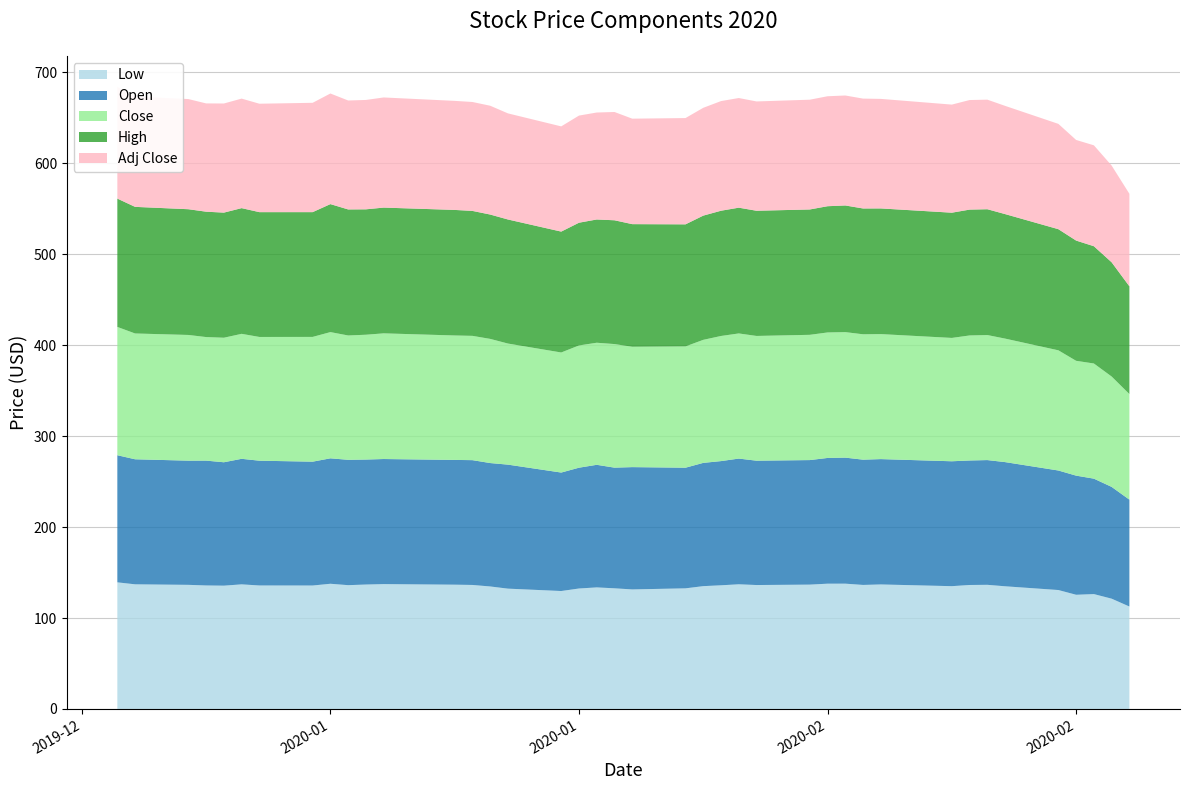

Reading right to left, list all the values displayed in this chart.

Low: 2020-02-28=112.7	2020-02-27=121.3	2020-02-26=126.3	2020-02-25=125.6	2020-02-24=130.8	2020-02-21=134.9	2020-02-20=136.5	2020-02-19=136.3	2020-02-18=135.1	2020-02-14=136.9	2020-02-13=136.4	2020-02-12=137.8	2020-02-11=137.8	2020-02-10=136.8	2020-02-07=136.3	2020-02-06=137.1	2020-02-05=136.0	2020-02-04=135.1	2020-02-03=132.7	2020-01-31=131.5	2020-01-30=132.7	2020-01-29=133.7	2020-01-28=132.5	2020-01-27=129.7	2020-01-24=132.3	2020-01-23=134.7	2020-01-22=136.4	2020-01-21=136.7	2020-01-17=137.3	2020-01-16=136.8	2020-01-15=136.2	2020-01-14=137.7	2020-01-13=135.8	2020-01-10=135.8	2020-01-09=137.0	2020-01-08=135.6	2020-01-07=135.8	2020-01-06=136.5	2020-01-03=137.1	2020-01-02=139.3
Open: 2020-02-28=117.5	2020-02-27=122.9	2020-02-26=126.9	2020-02-25=131.0	2020-02-24=131.4	2020-02-21=136.6	2020-02-20=137.2	2020-02-19=136.9	2020-02-18=137.3	2020-02-14=137.8	2020-02-13=137.8	2020-02-12=138.6	2020-02-11=138.3	2020-02-10=136.9	2020-02-07=136.7	2020-02-06=138.2	2020-02-05=136.6	2020-02-04=135.6	2020-02-03=132.7	2020-01-31=134.5	2020-01-30=132.7	2020-01-29=134.8	2020-01-28=132.8	2020-01-27=130.3	2020-01-24=136.4	2020-01-23=135.7	2020-01-22=137.2	2020-01-21=137.2	2020-01-17=137.5	2020-01-16=137.4	2020-01-15=137.8	2020-01-14=137.9	2020-01-13=136.2	2020-01-10=137.2	2020-01-09=138.1	2020-01-08=135.7	2020-01-07=137.3	2020-01-06=136.6	2020-01-03=137.5	2020-01-02=139.8
Close: 2020-02-28=116.1	2020-02-27=121.4	2020-02-26=126.6	2020-02-25=126.3	2020-02-24=132.2	2020-02-21=135.8	2020-02-20=137.5	2020-02-19=137.5	2020-02-18=135.6	2020-02-14=137.5	2020-02-13=137.9	2020-02-12=138.0	2020-02-11=138.0	2020-02-10=137.7	2020-02-07=137.2	2020-02-06=137.6	2020-02-05=137.6	2020-02-04=135.3	2020-02-03=133.4	2020-01-31=132.4	2020-01-30=135.9	2020-01-29=134.2	2020-01-28=134.4	2020-01-27=132.0	2020-01-24=133.2	2020-01-23=136.5	2020-01-22=136.7	2020-01-21=136.8	2020-01-17=138.2	2020-01-16=137.2	2020-01-15=136.7	2020-01-14=138.8	2020-01-13=137.2	2020-01-10=136.1	2020-01-09=137.4	2020-01-08=136.9	2020-01-07=135.9	2020-01-06=138.2	2020-01-03=138.3	2020-01-02=141.1
High: 2020-02-28=118.5	2020-02-27=125.6	2020-02-26=128.9	2020-02-25=132.2	2020-02-24=133.2	2020-02-21=136.9	2020-02-20=138.4	2020-02-19=138.4	2020-02-18=137.7	2020-02-14=138.2	2020-02-13=138.3	2020-02-12=139.3	2020-02-11=138.8	2020-02-10=137.8	2020-02-07=137.7	2020-02-06=138.3	2020-02-05=137.7	2020-02-04=136.6	2020-02-03=134.2	2020-01-31=134.8	2020-01-30=136.1	2020-01-29=135.5	2020-01-28=135.0	2020-01-27=132.9	2020-01-24=136.4	2020-01-23=136.7	2020-01-22=137.4	2020-01-21=138.1	2020-01-17=138.3	2020-01-16=137.9	2020-01-15=138.6	2020-01-14=140.8	2020-01-13=137.2	2020-01-10=137.2	2020-01-09=138.2	2020-01-08=137.6	2020-01-07=137.9	2020-01-06=138.3	2020-01-03=139.2	2020-01-02=141.1
Adj Close: 2020-02-28=101.8	2020-02-27=106.4	2020-02-26=111.0	2020-02-25=110.7	2020-02-24=115.8	2020-02-21=119.0	2020-02-20=120.5	2020-02-19=120.5	2020-02-18=118.9	2020-02-14=120.5	2020-02-13=120.8	2020-02-12=120.9	2020-02-11=120.9	2020-02-10=120.7	2020-02-07=120.2	2020-02-06=120.6	2020-02-05=120.6	2020-02-04=118.6	2020-02-03=116.9	2020-01-31=116.0	2020-01-30=119.1	2020-01-29=117.6	2020-01-28=117.8	2020-01-27=115.7	2020-01-24=116.7	2020-01-23=119.7	2020-01-22=119.8	2020-01-21=119.9	2020-01-17=121.1	2020-01-16=120.3	2020-01-15=119.8	2020-01-14=121.6	2020-01-13=120.2	2020-01-10=119.2	2020-01-09=120.4	2020-01-08=120.0	2020-01-07=119.1	2020-01-06=121.1	2020-01-03=121.2	2020-01-02=122.8